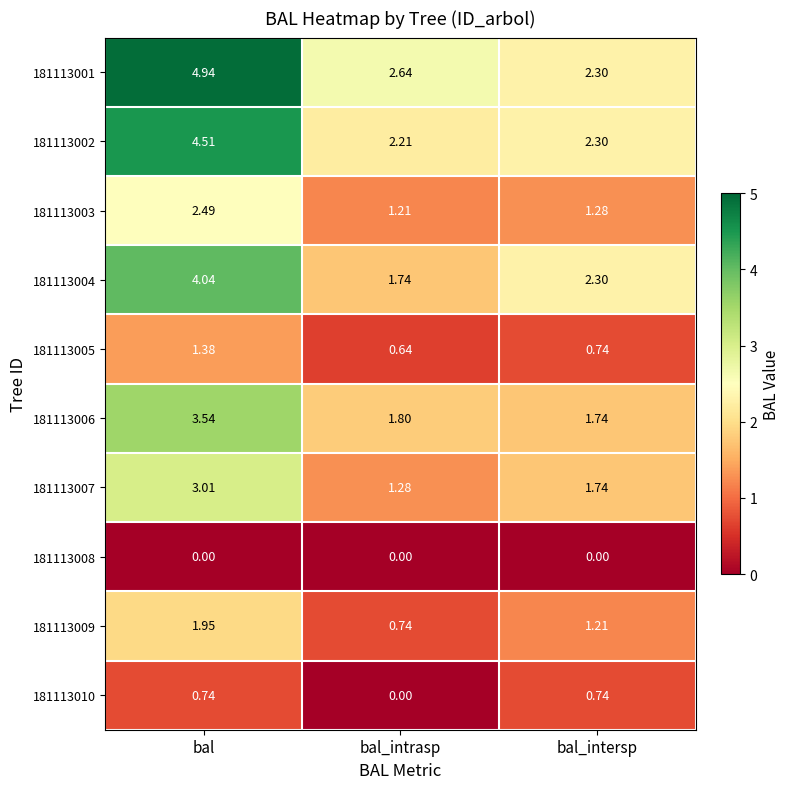

At which category is the sum across all series the highest?

bal